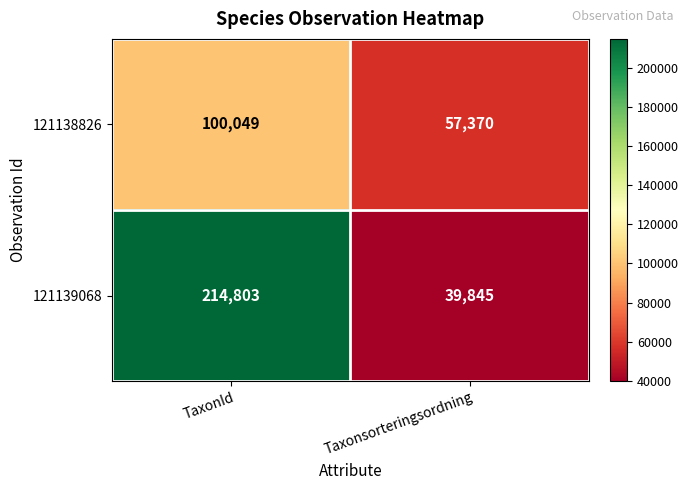

List the series in order of their peak value, lowest first.

121138826, 121139068